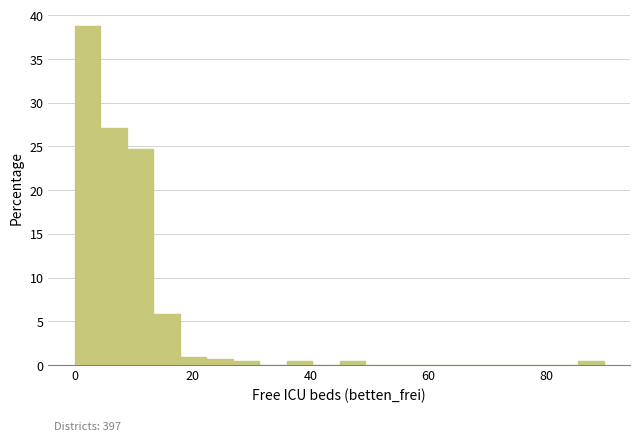

Around what value on the x-axis is the tallest bar? Give the approximate position of its centre, as read against the axis.

2